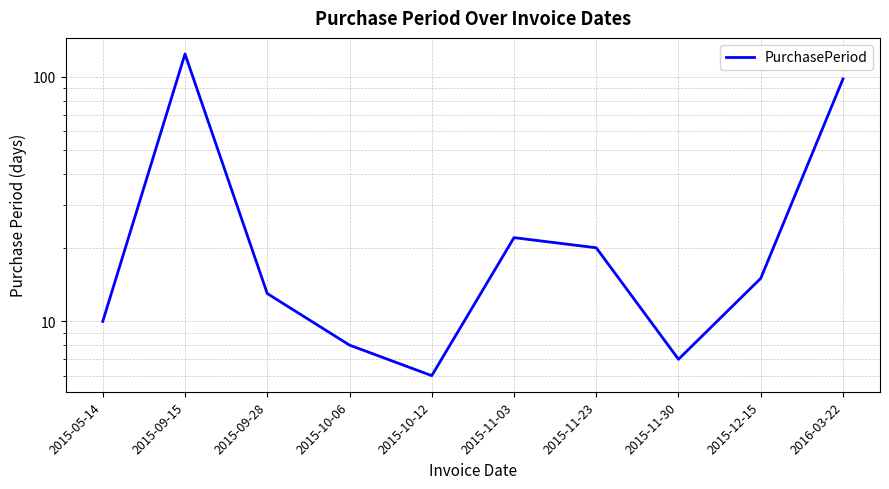

Read the value at 2015-11-23.

20